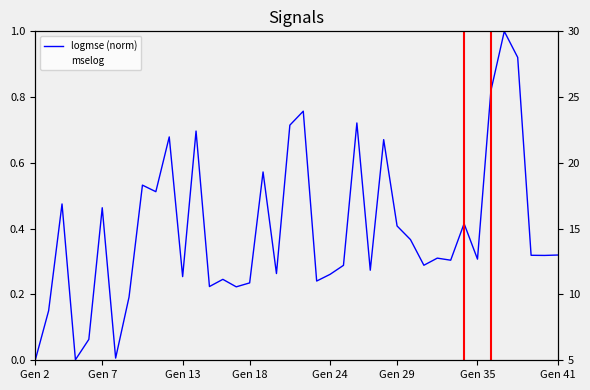

List the series in order of their overall mean, lowest first.

logmse (norm), mselog